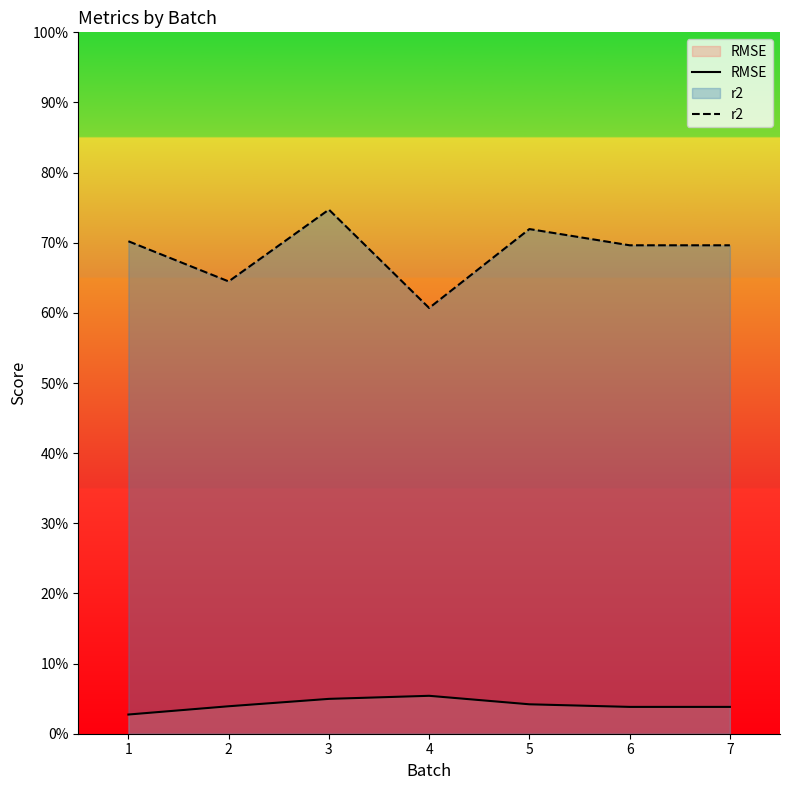

Which category has the highest value in the r2 series?

3